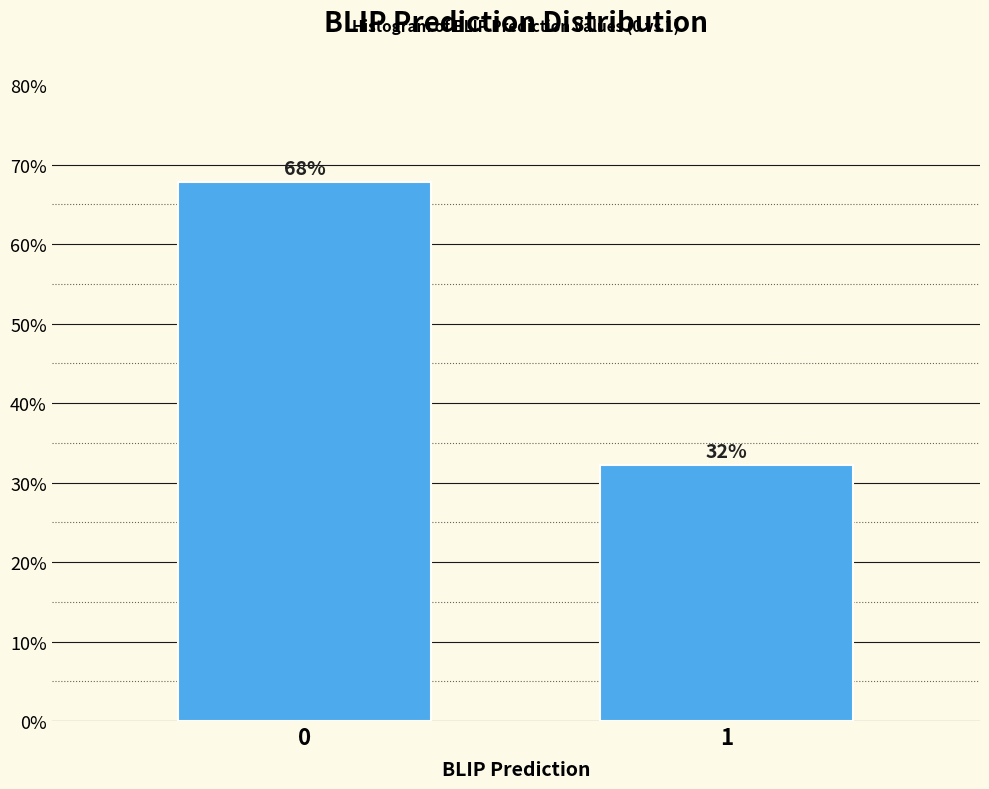

Is it true that the value at 1 is 32.2?

True